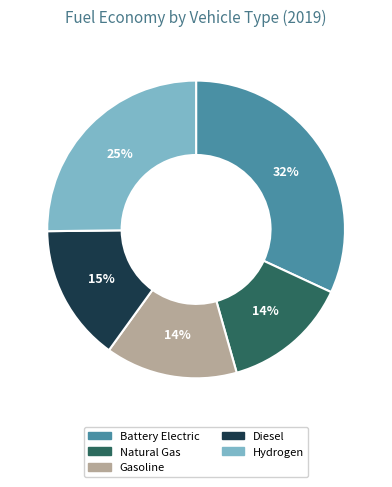

How many segments does this pie chart have?

5